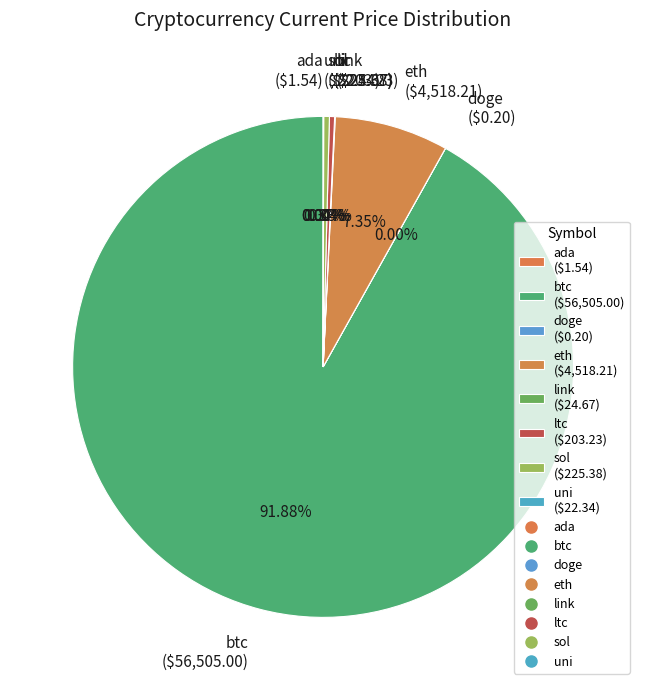

Does any single category account for the majority?

Yes